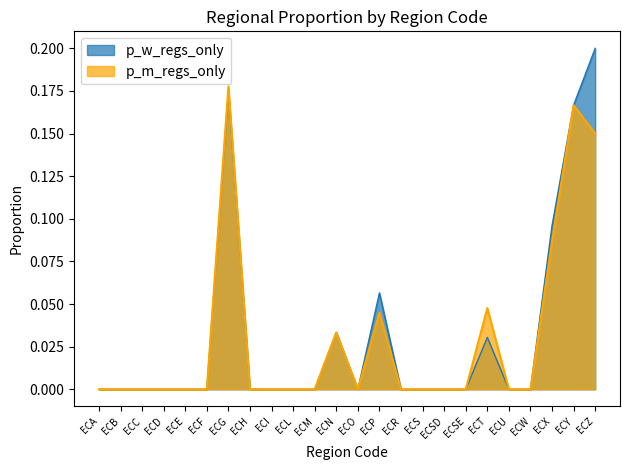

Does the chart display data point markers on the line(s)?

No